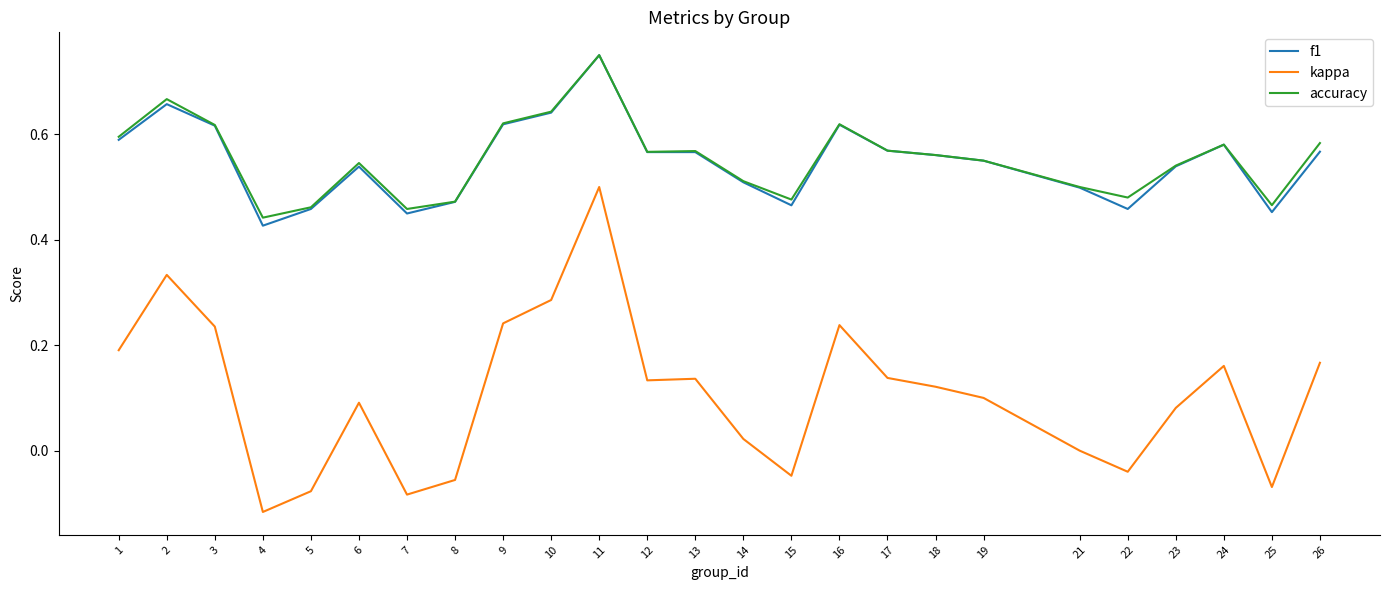

At which label is f1 closest to 0?

4